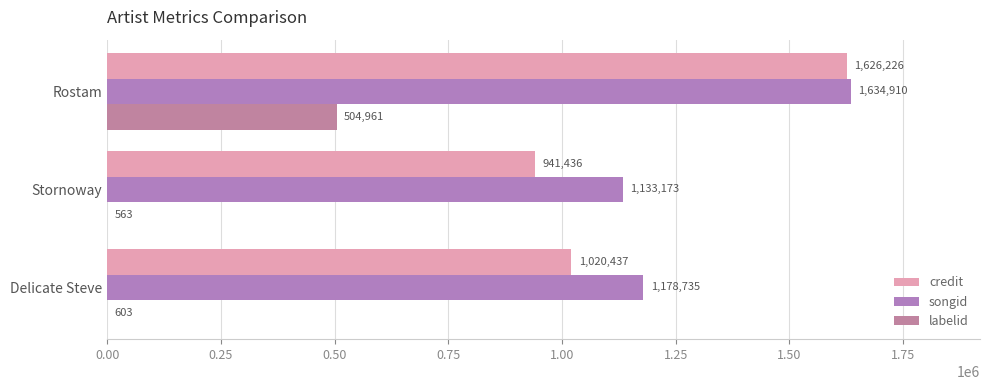

Count the number of categories in the chart.

3